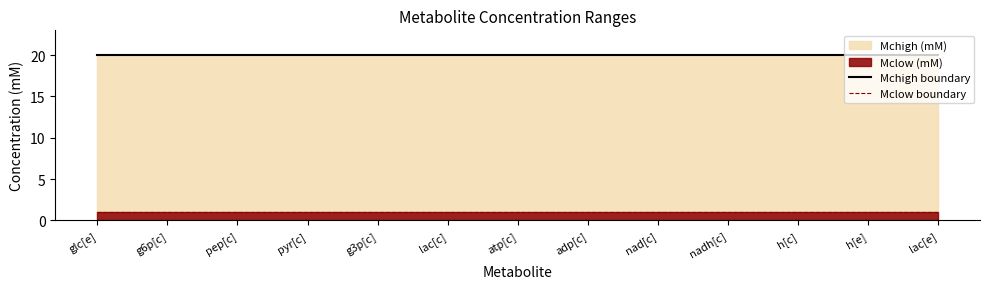

How many distinct data groups are displayed?

2